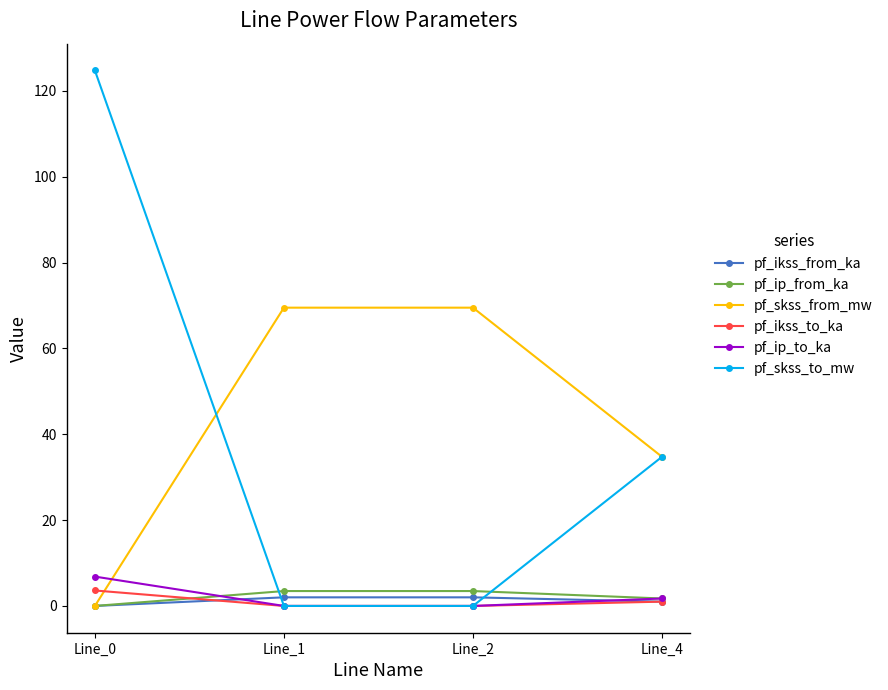

The value of pf_skss_to_mw at Line_1 is -48.3. True or false?

False